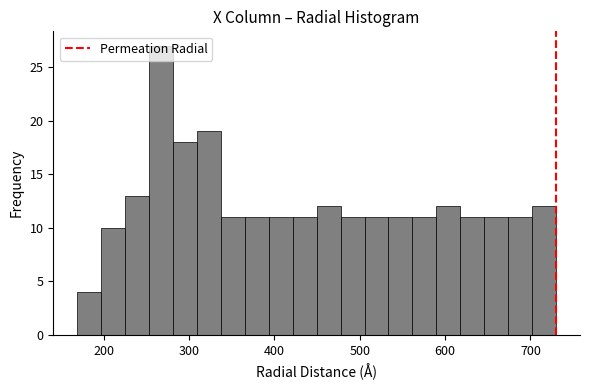

Around what value on the x-axis is the tallest bar? Give the approximate position of its centre, as read against the axis.

270